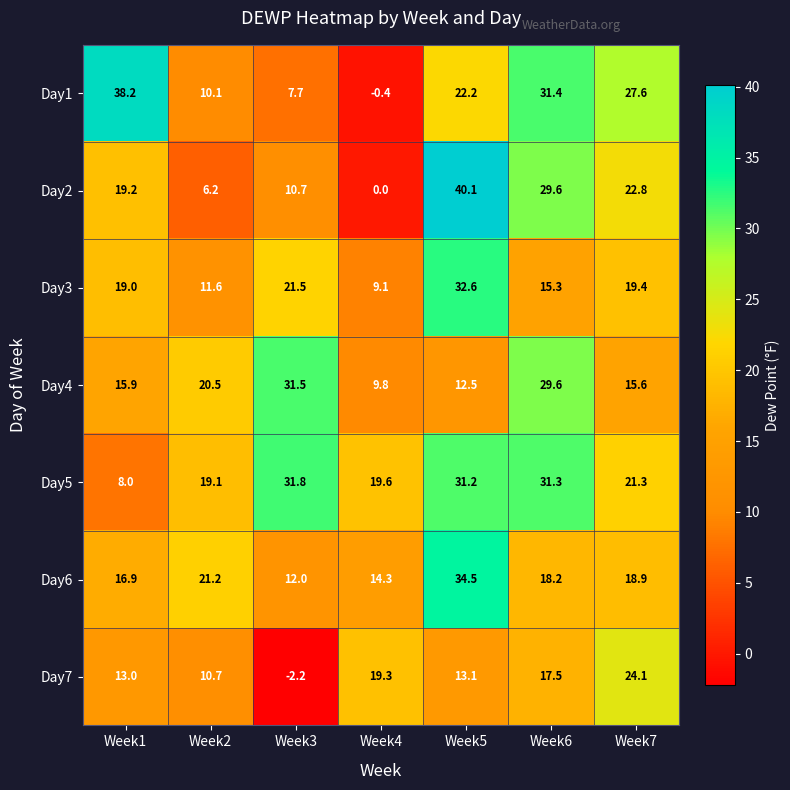

What is the difference between the maximum and minimum values in the Day2 series?

40.1